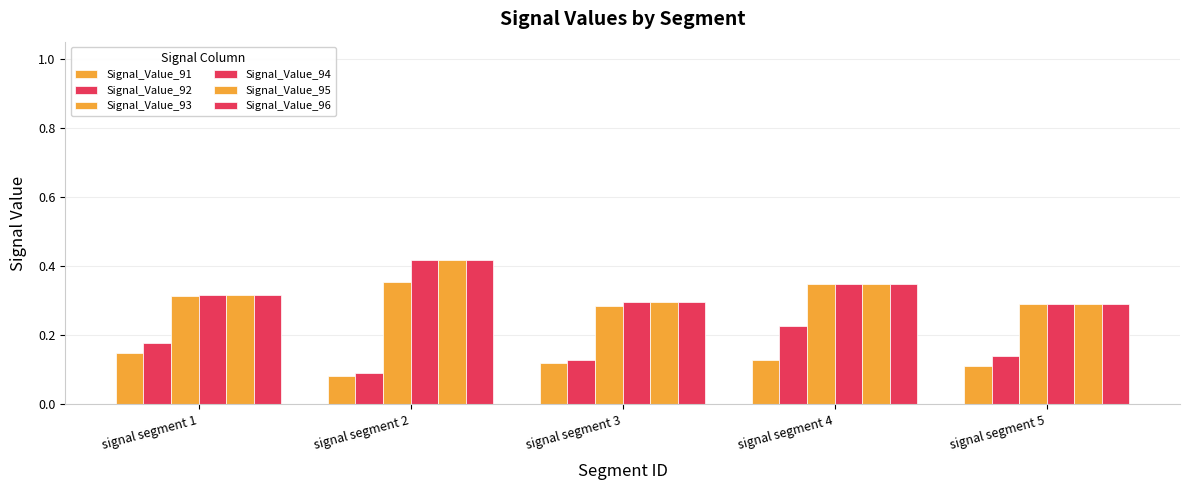

Count the number of categories in the chart.

5